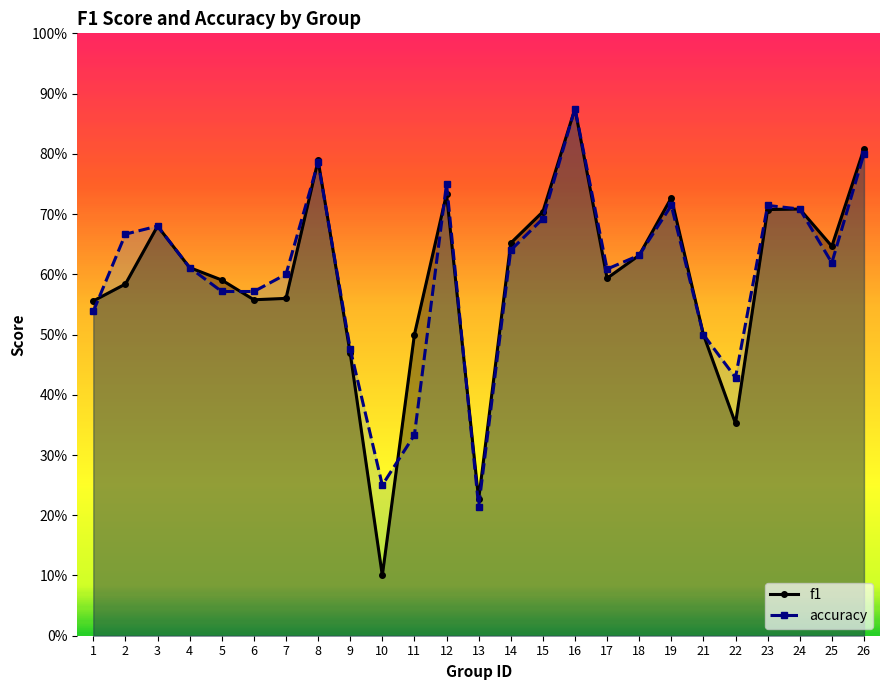

List the labels in order of f1 value, smallest first.

10, 13, 22, 9, 11, 21, 1, 6, 7, 2, 5, 17, 4, 18, 25, 14, 3, 15, 23, 24, 19, 12, 8, 26, 16